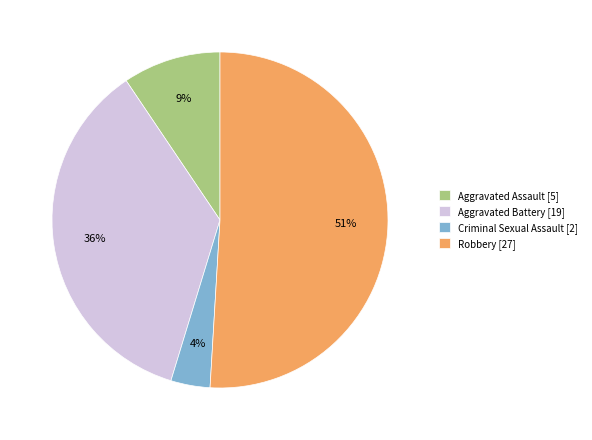

What is the largest slice in the pie chart?

Robbery